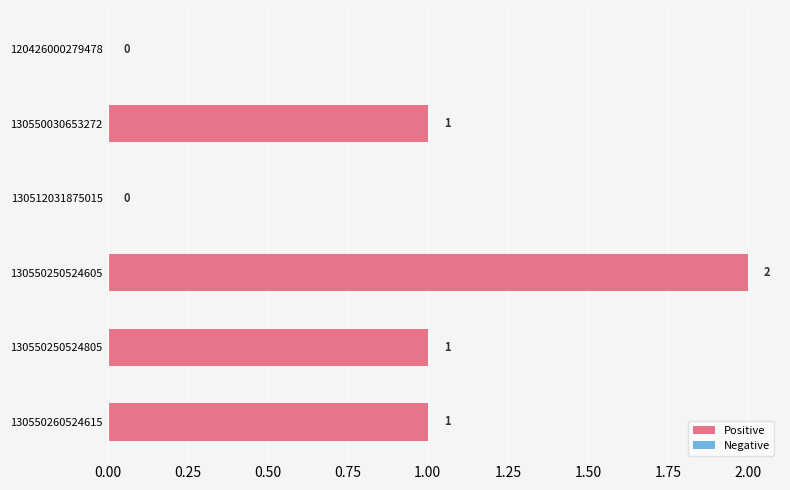

Which category has the highest value across all series?

130550250524605